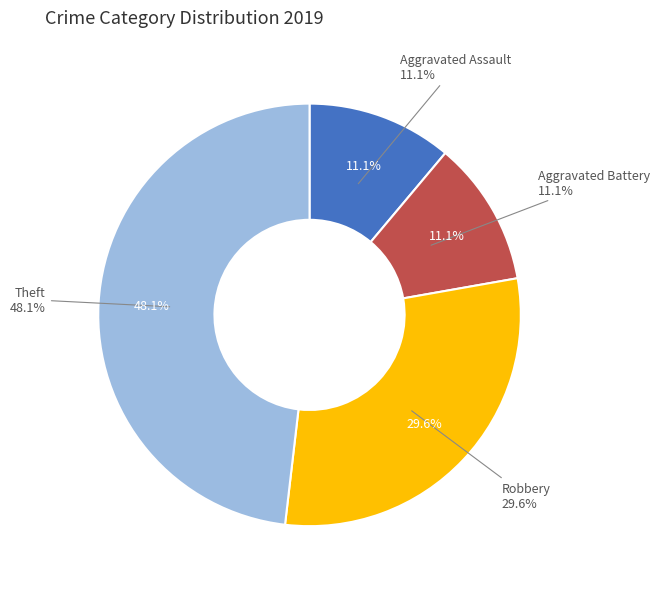

What percentage is the Aggravated Assault slice, to the nearest percent?

11%